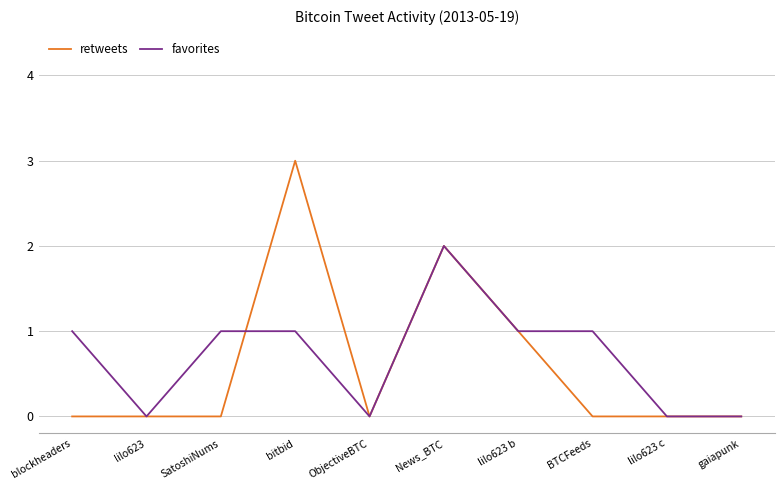

What is the maximum value for retweets?

3